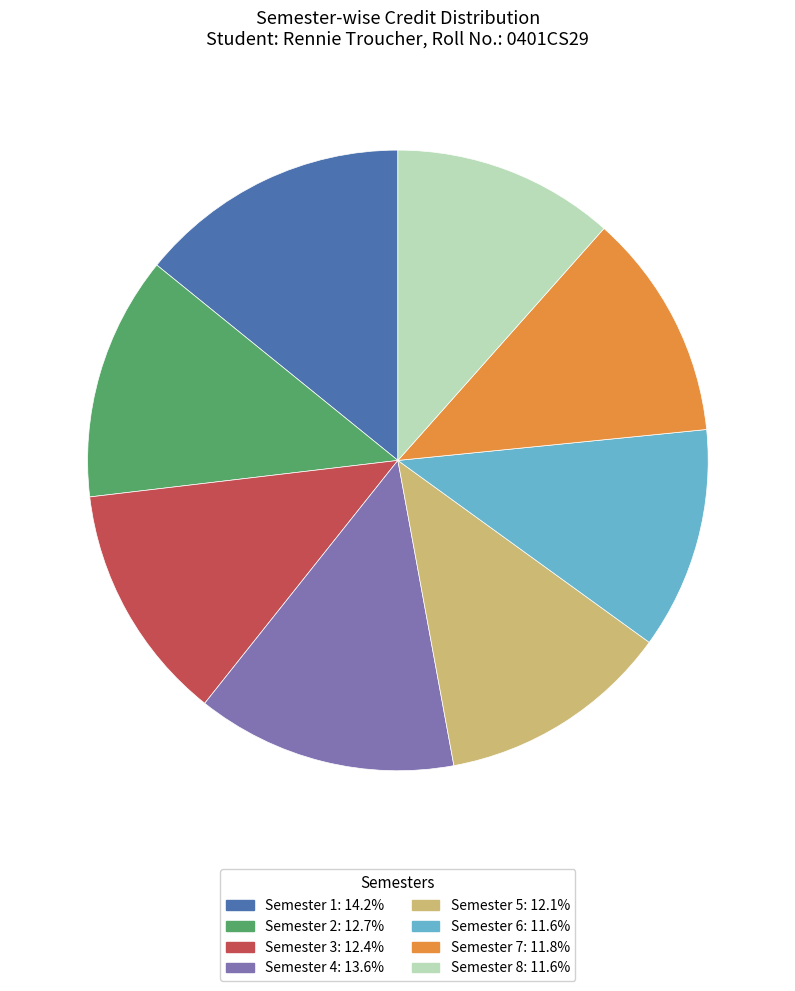

Combined, do Semester 6 and Semester 5 account for over 50%?

No